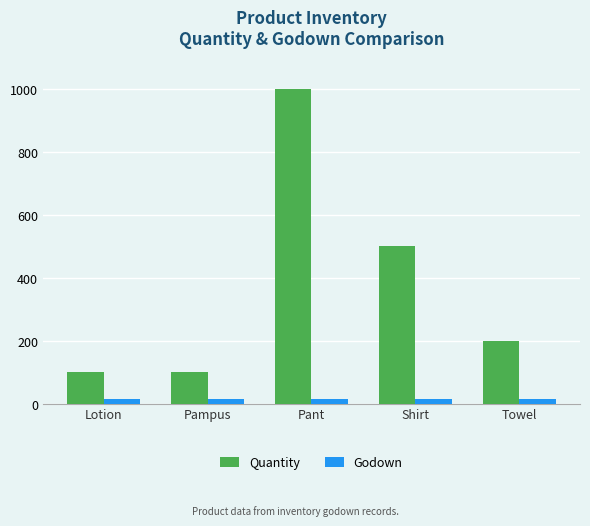

What is the difference between the highest and lowest values at Shirt?

484